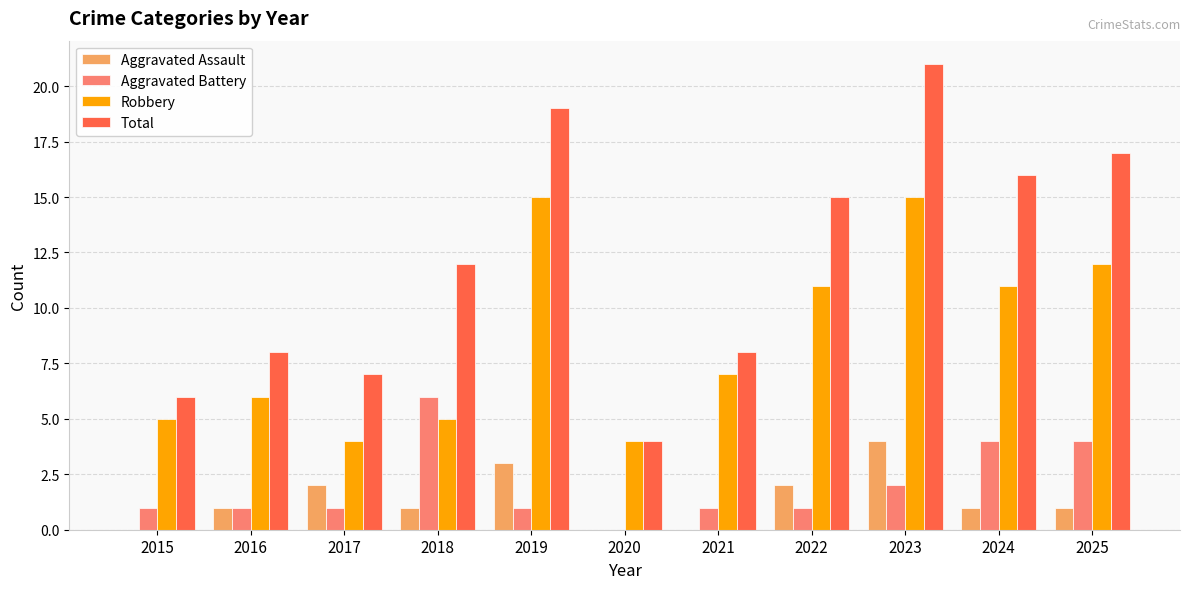

How many distinct data groups are displayed?

4